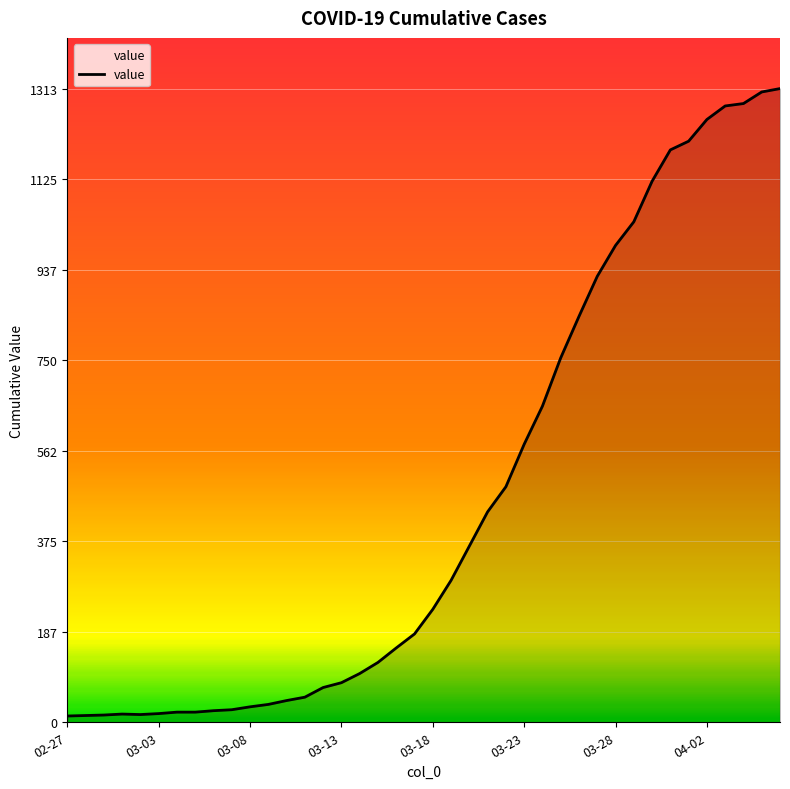

What is the maximum value shown in the chart?

1313